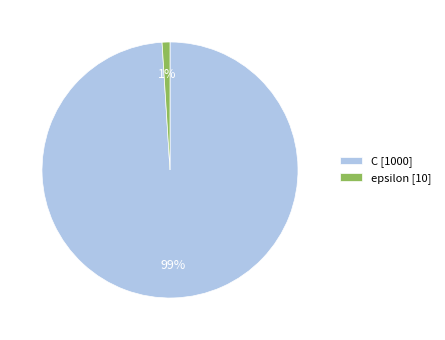

To the nearest percent, what portion does epsilon represent?

1%